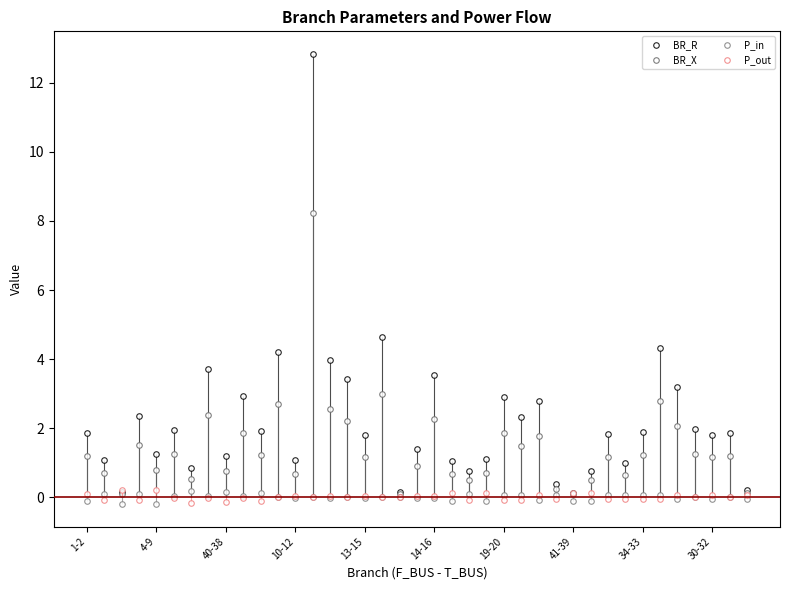

Which has a higher value, 13 or 19?

13